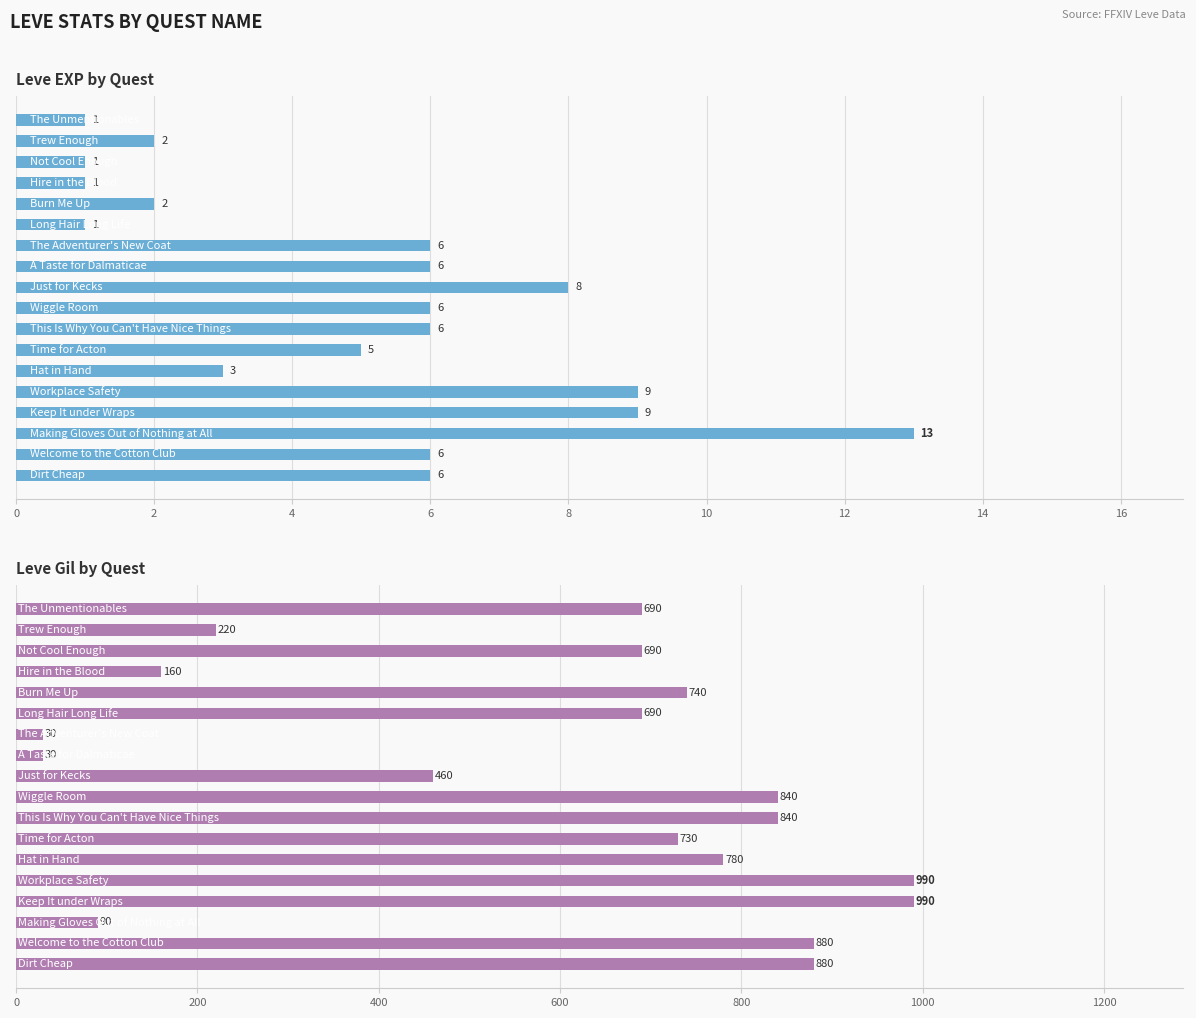

How many bars are there in each group?

2